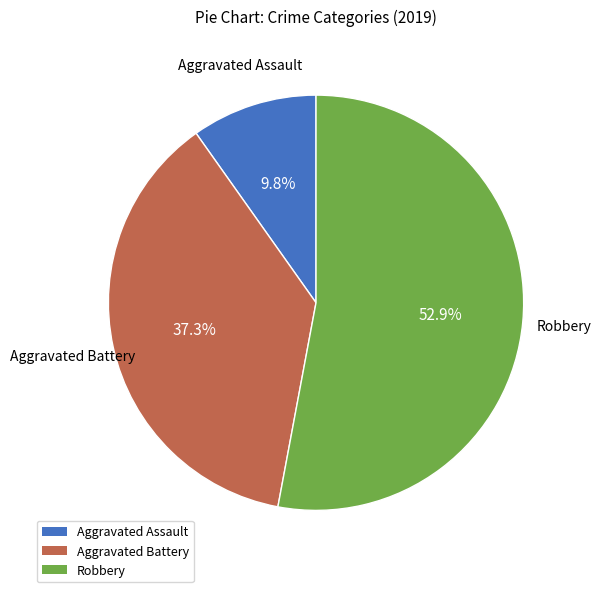

What is the total percentage of Robbery and Aggravated Battery?

90.2%